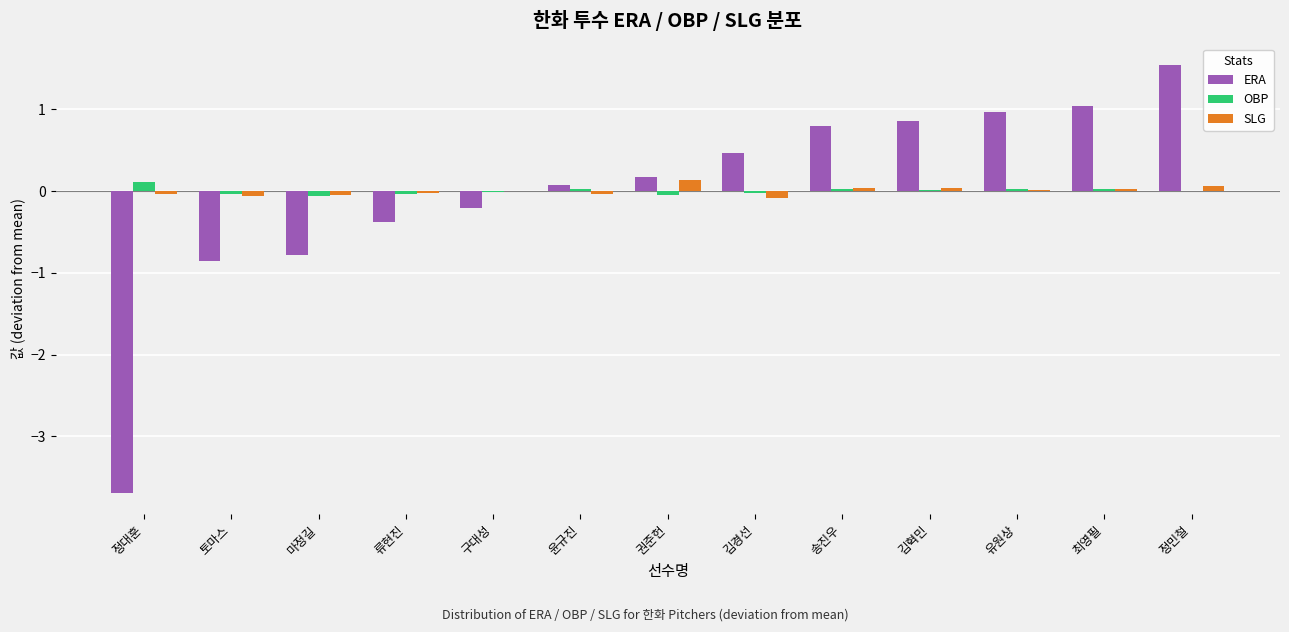

The ERA series shows -0.2 at 구대성. True or false?

True